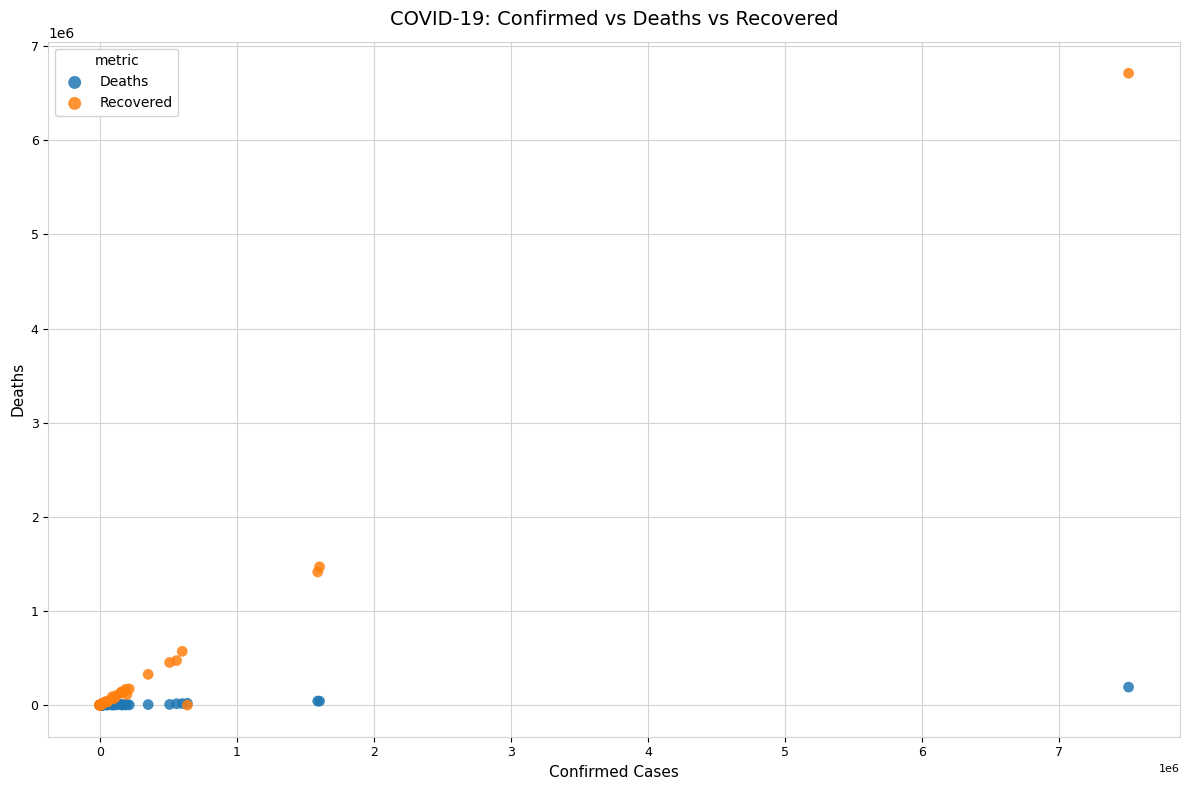

Which series reaches the maximum Y coordinate?

Recovered